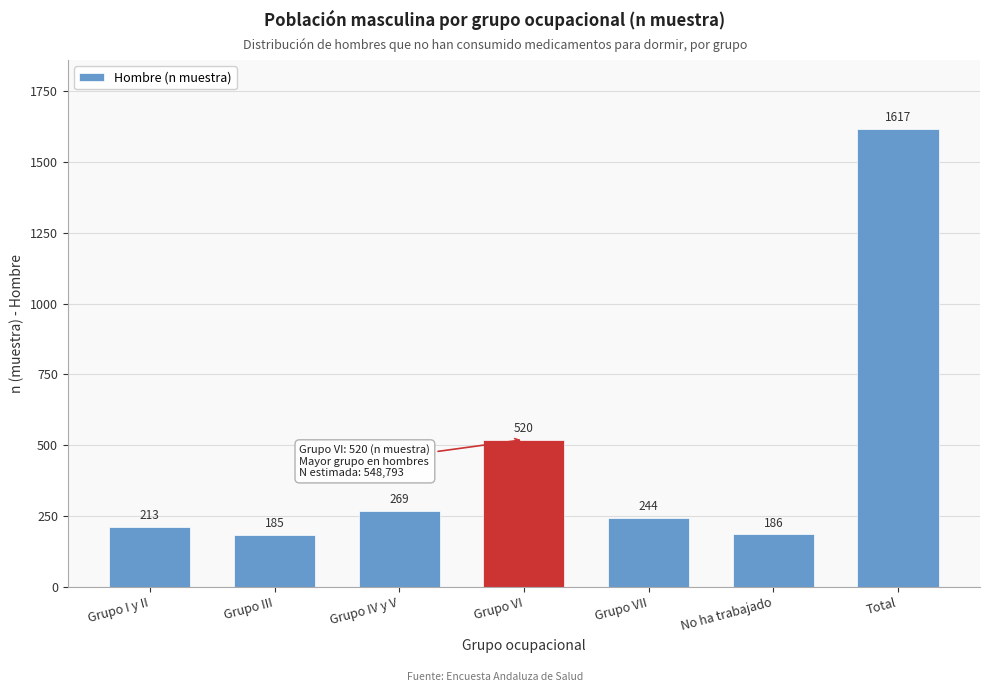

Reading left to right, transcribe all the data shown in this chart.

213	185	269	520	244	186	1617